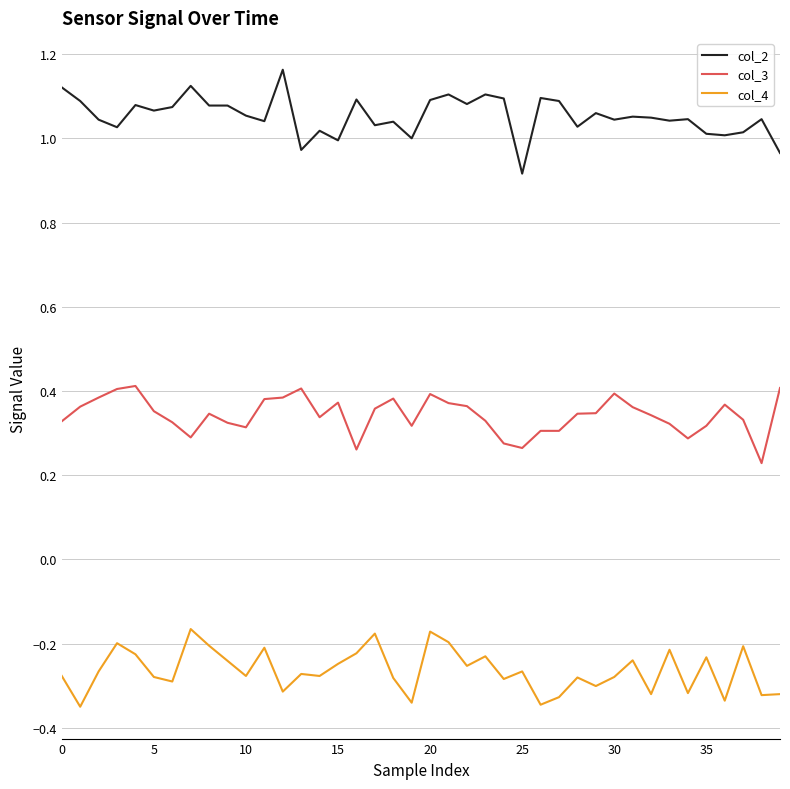

Rank the series by their average value, from highest to lowest.

col_2, col_3, col_4